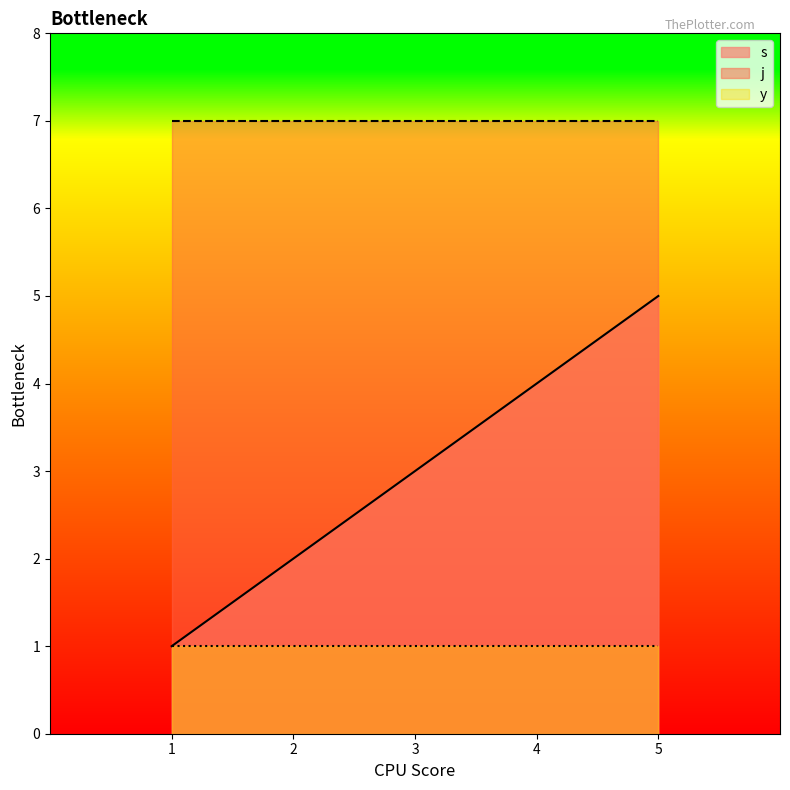

List the series in order of their peak value, lowest first.

y, s, j